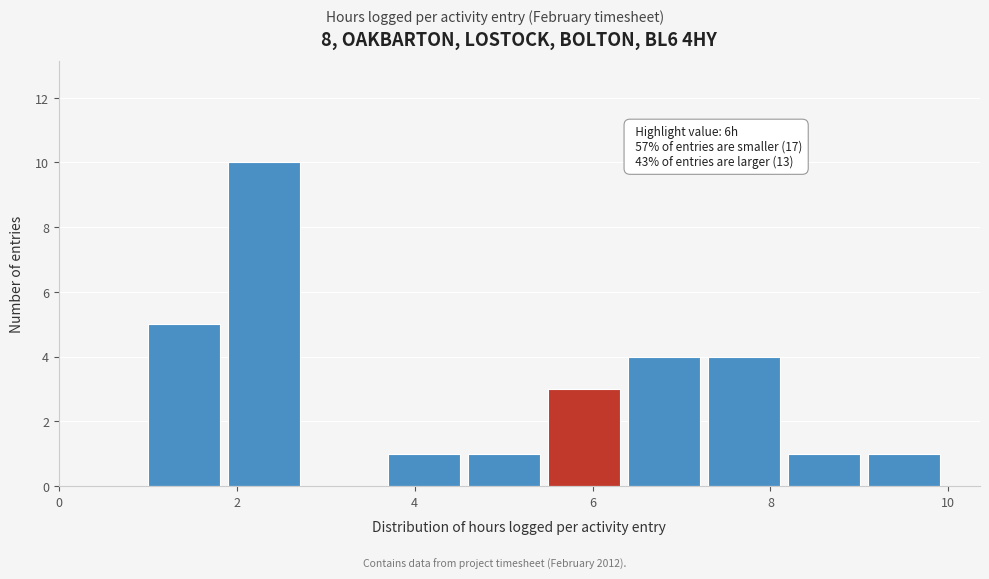

Over which range of the x-axis is the bar tallest?

1.9 to 2.8